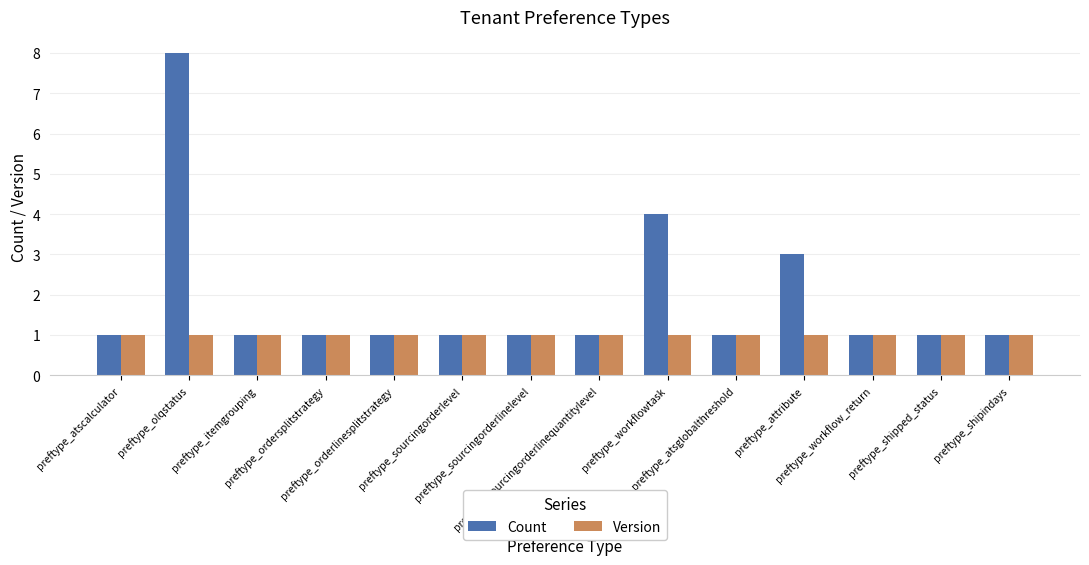

What is the value of the Count bar at the 14th from the left?

1